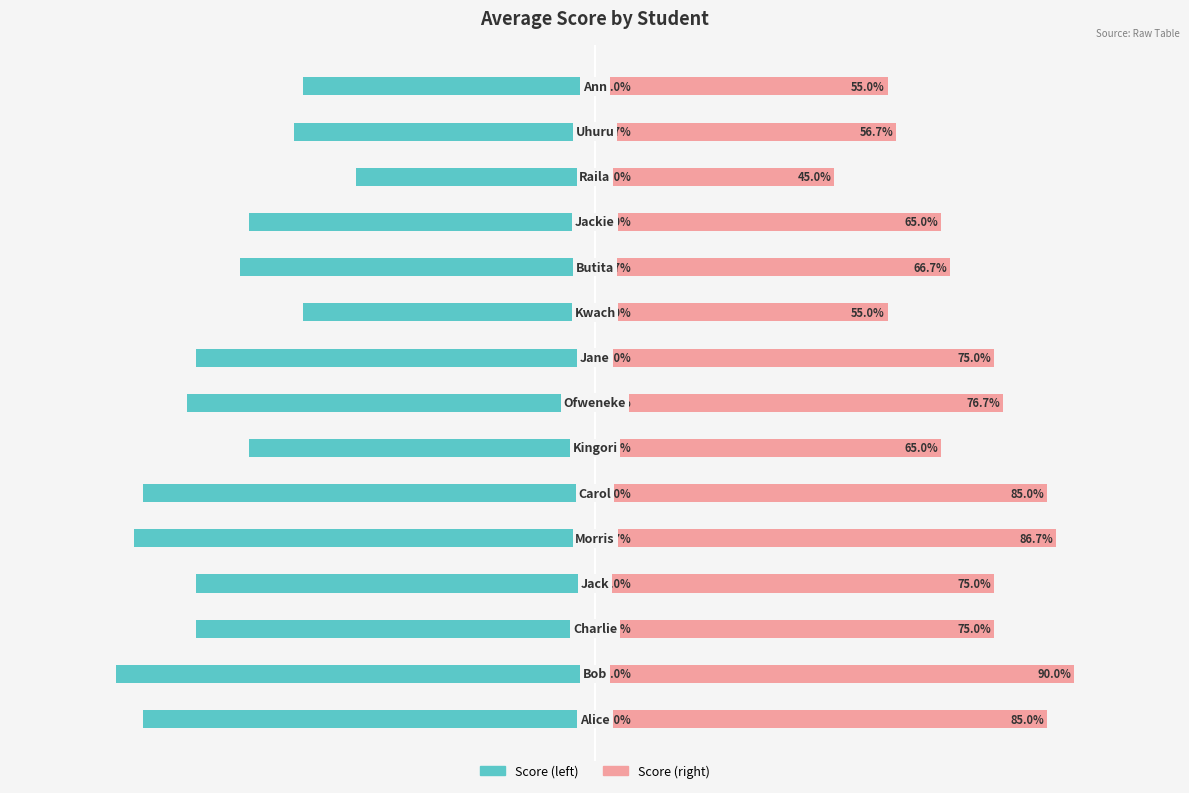

Reading left to right, what are all the values shown in this chart?

average_score (left mirror): 0=-85.0	1=-90.0	2=-75.0	3=-75.0	4=-86.7	5=-85.0	6=-65.0	7=-76.7	8=-75.0	9=-55.0	10=-66.7	11=-65.0	12=-45.0	13=-56.7	14=-55.0
average_score: 0=85.0	1=90.0	2=75.0	3=75.0	4=86.7	5=85.0	6=65.0	7=76.7	8=75.0	9=55.0	10=66.7	11=65.0	12=45.0	13=56.7	14=55.0